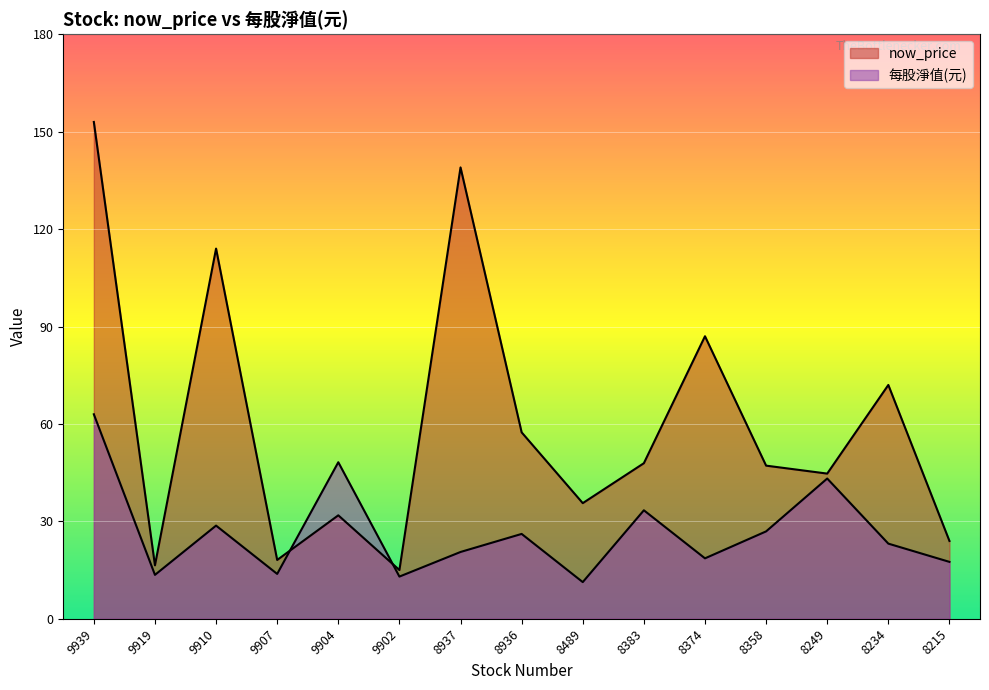

The value of 每股淨值(元) at 9910 is 17.8. True or false?

False